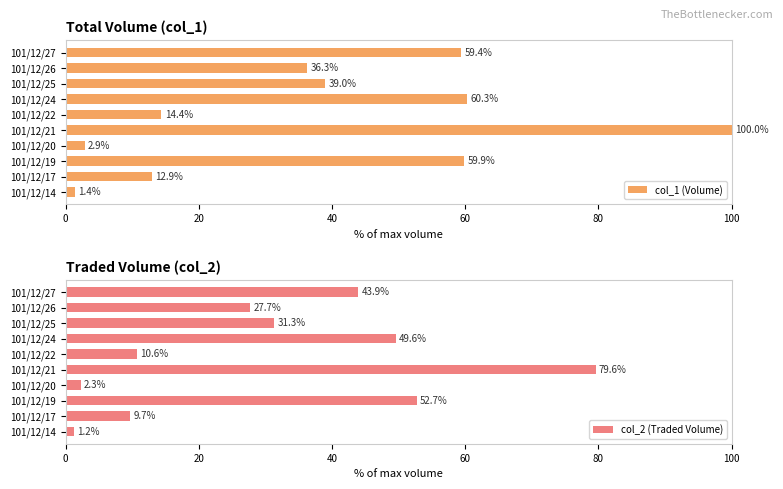

How many bars are there in each group?

2